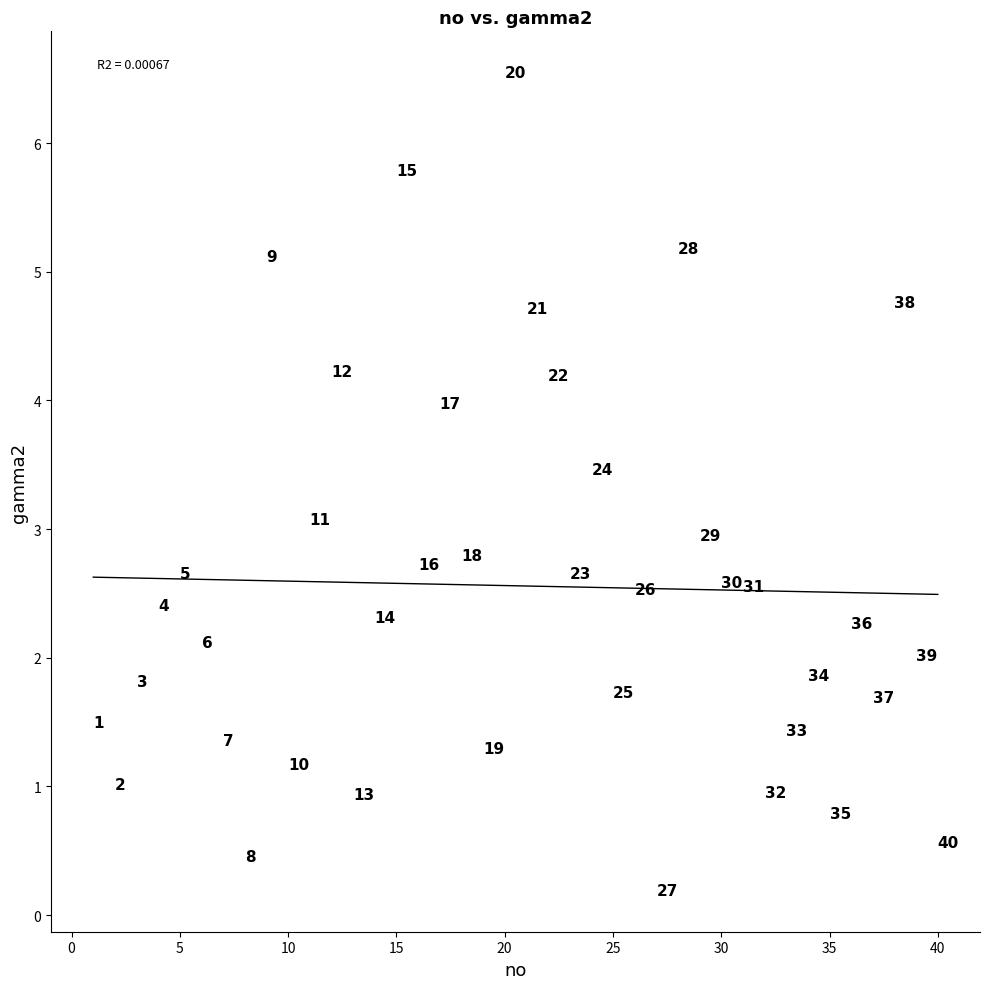

What Y value in the scatter plot is closest to 3?

2.9